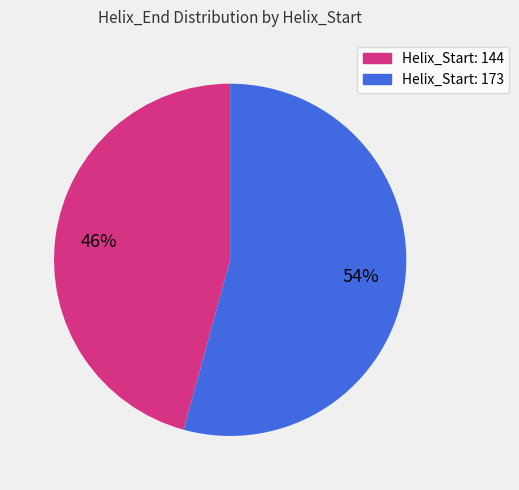

To the nearest percent, what is the average slice percentage?

50%